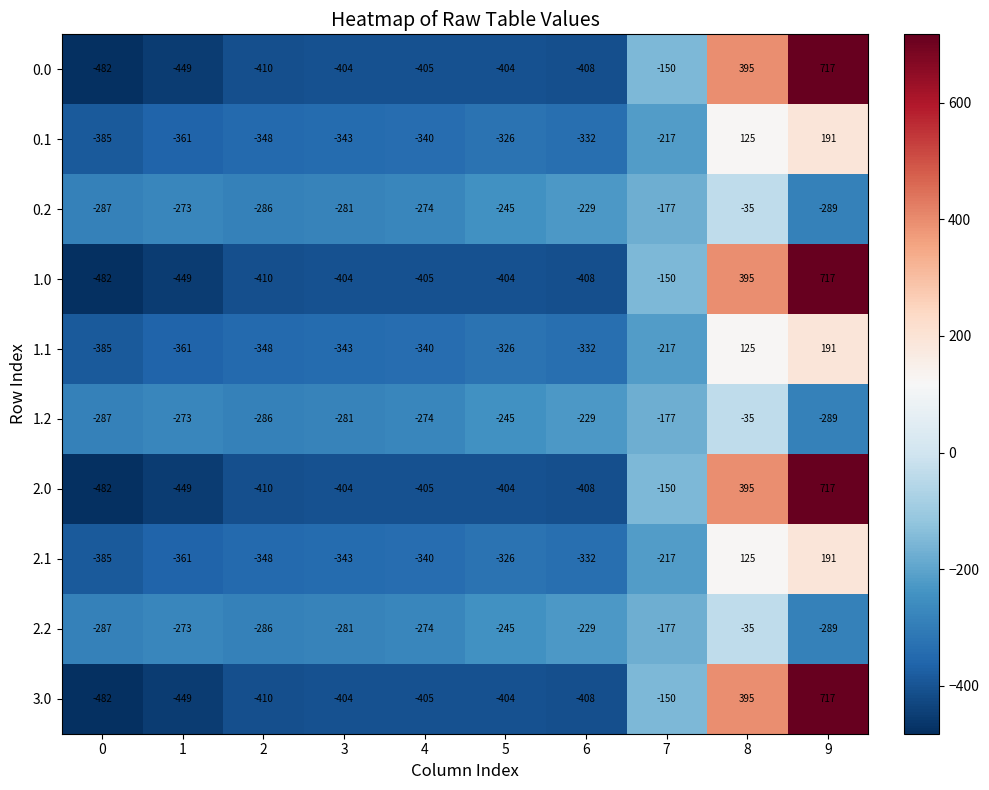

List the labels in order of 1.1 value, largest first.

9, 8, 7, 5, 6, 4, 3, 2, 1, 0